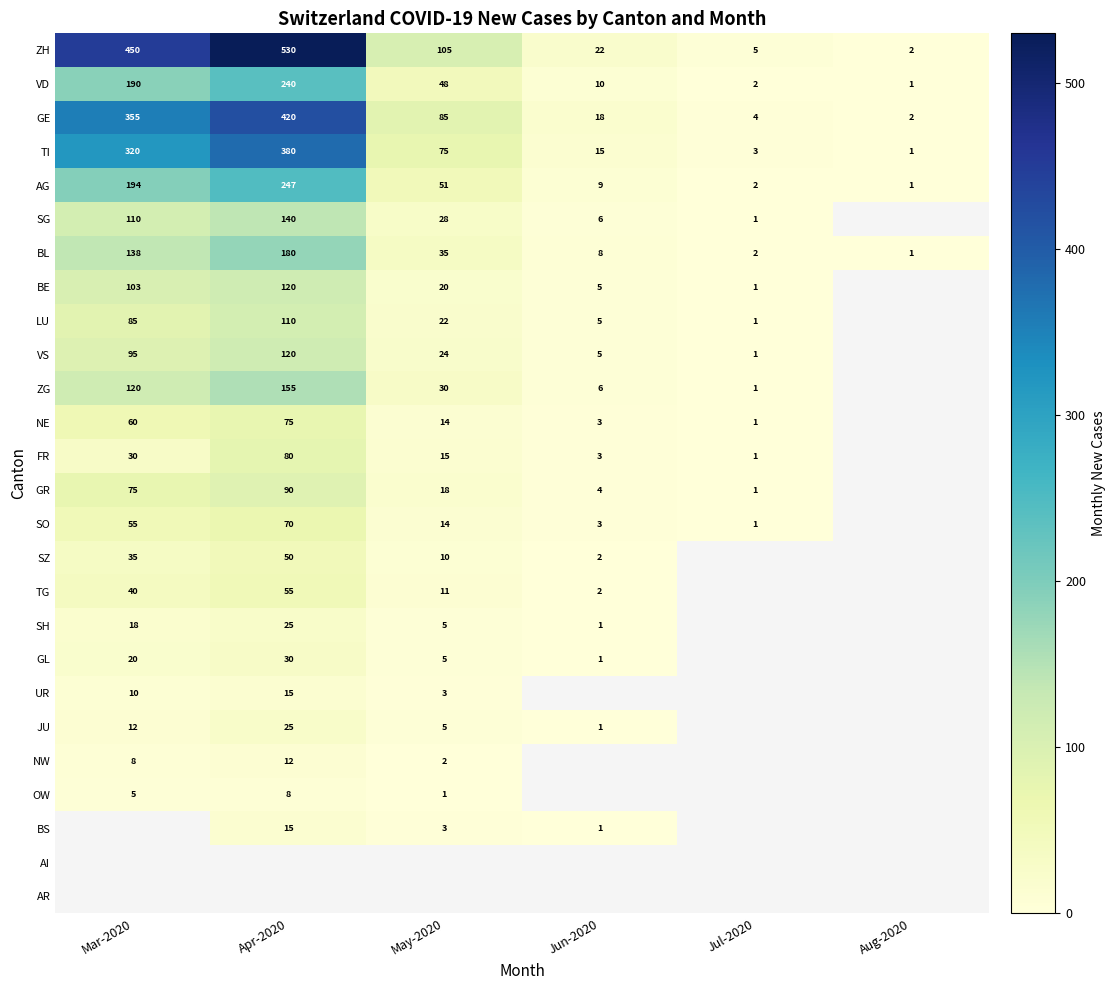

What is the sum of all VD values?

491